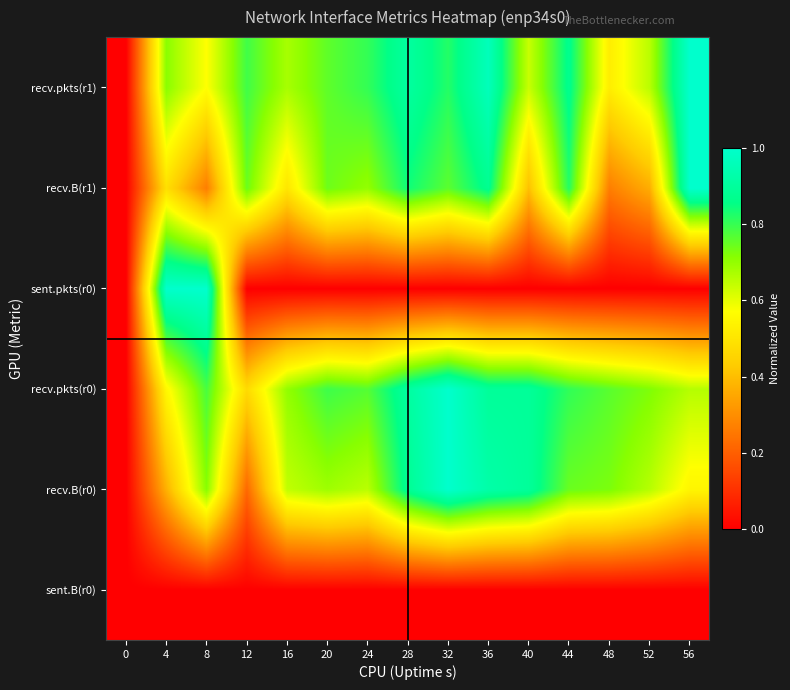

Reading left to right, what are all the values shown in this chart?

sent.B(r0): 0=0.0	4=0.0	8=0.0	12=0.0	16=0.0	20=0.0	24=0.0	28=0.0	32=0.0	36=0.0	40=0.0	44=0.0	48=0.0	52=0.0	56=0.0
recv.B(r0): 0=0.0	4=0.4	8=0.7	12=0.2	16=0.6	20=0.7	24=0.7	28=0.9	32=1.0	36=0.9	40=0.9	44=0.7	48=0.7	52=0.7	56=0.5
recv.pkts(r0): 0=0.0	4=0.6	8=0.8	12=0.5	16=0.7	20=0.8	24=0.8	28=0.9	32=1.0	36=0.9	40=0.9	44=0.8	48=0.8	52=0.7	56=0.7
sent.pkts(r0): 0=0.0	4=1.0	8=1.0	12=0.0	16=0.0	20=0.0	24=0.0	28=0.0	32=0.0	36=0.0	40=0.0	44=0.0	48=0.0	52=0.0	56=0.0
recv.B(r1): 0=0.0	4=0.5	8=0.3	12=0.7	16=0.5	20=0.7	24=0.7	28=0.8	32=0.8	36=0.9	40=0.4	44=0.8	48=0.3	52=0.4	56=1.0
recv.pkts(r1): 0=0.0	4=0.7	8=0.6	12=0.8	16=0.7	20=0.8	24=0.8	28=0.9	32=0.8	36=1.0	40=0.6	44=0.9	48=0.5	52=0.7	56=1.0